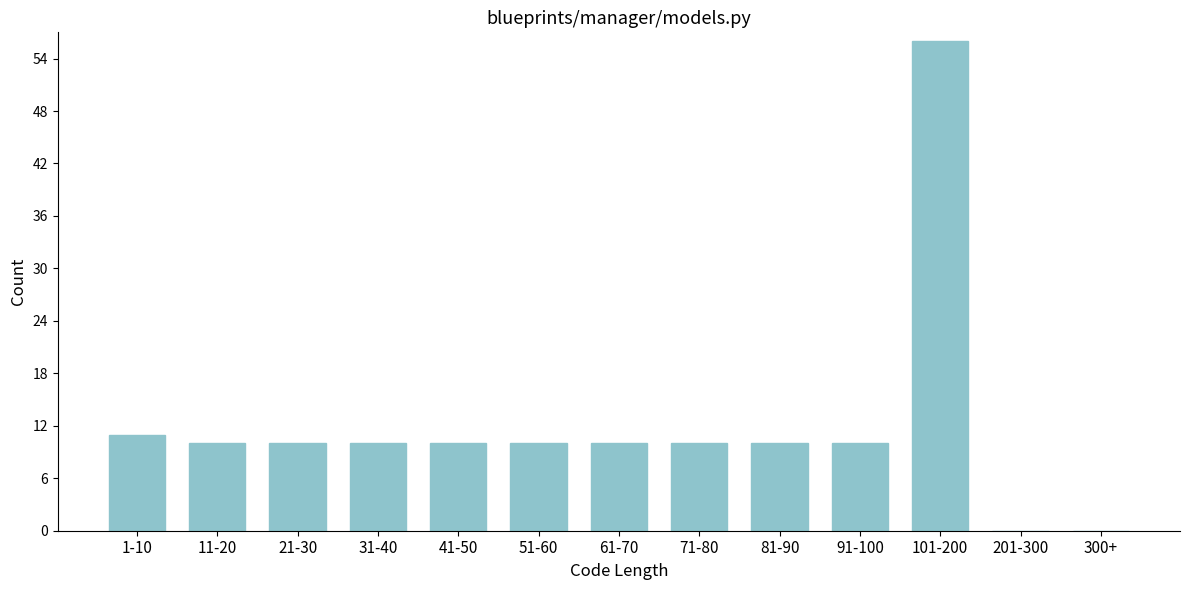

Reading left to right, list all the values displayed in this chart.

1-10=11	11-20=10	21-30=10	31-40=10	41-50=10	51-60=10	61-70=10	71-80=10	81-90=10	91-100=10	101-200=56	201-300=0	300+=0